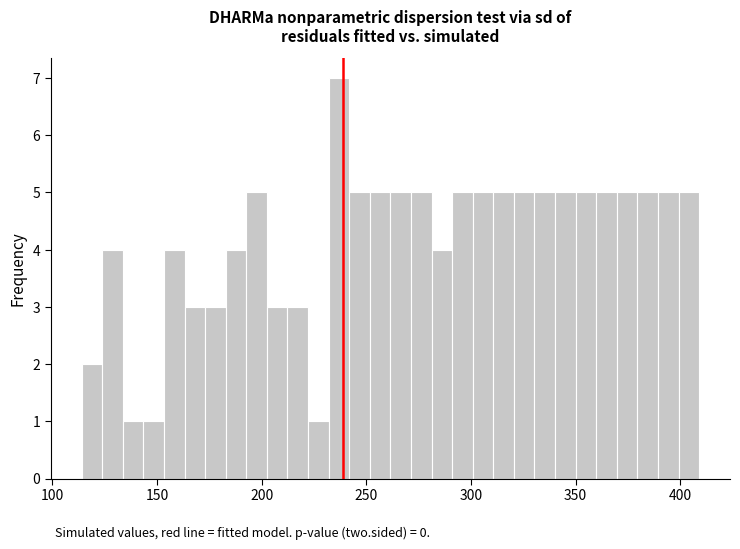

Read against the x-axis, roughly where is the centre of the tallest bar?

235